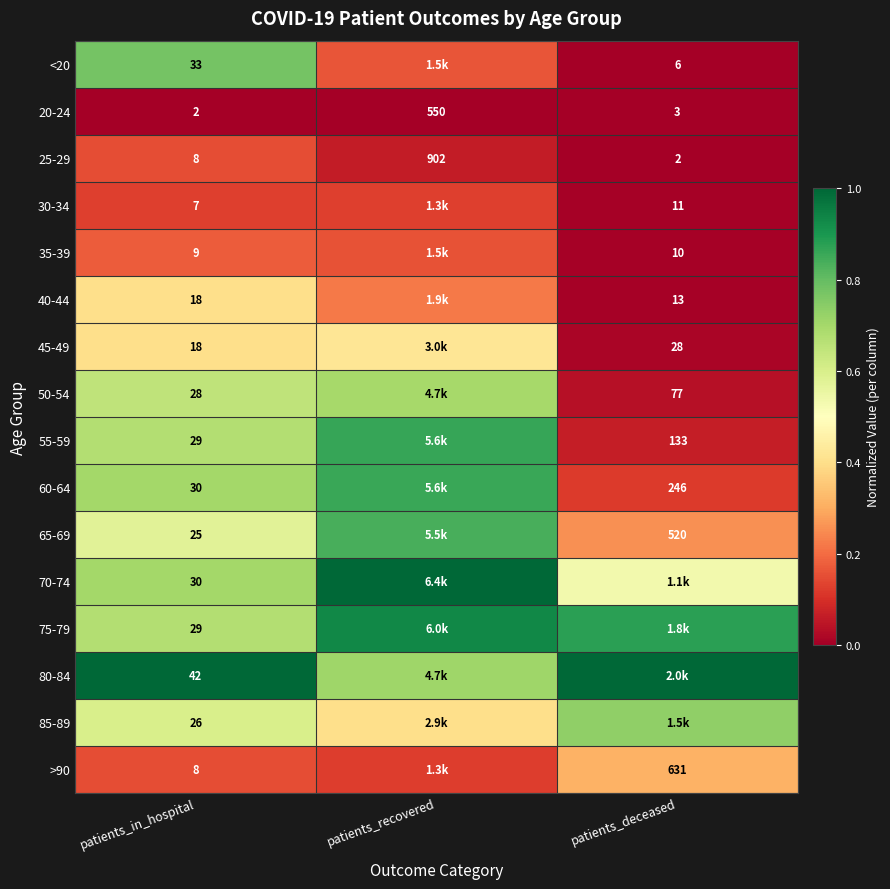

Is it true that <20 equals 0.2 at patients_recovered?

True